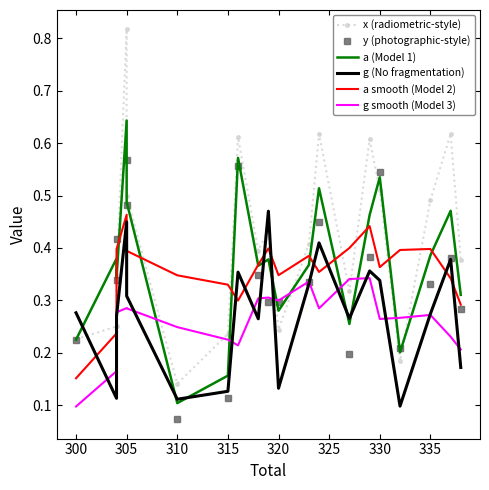

What is the greatest value displayed?

0.8